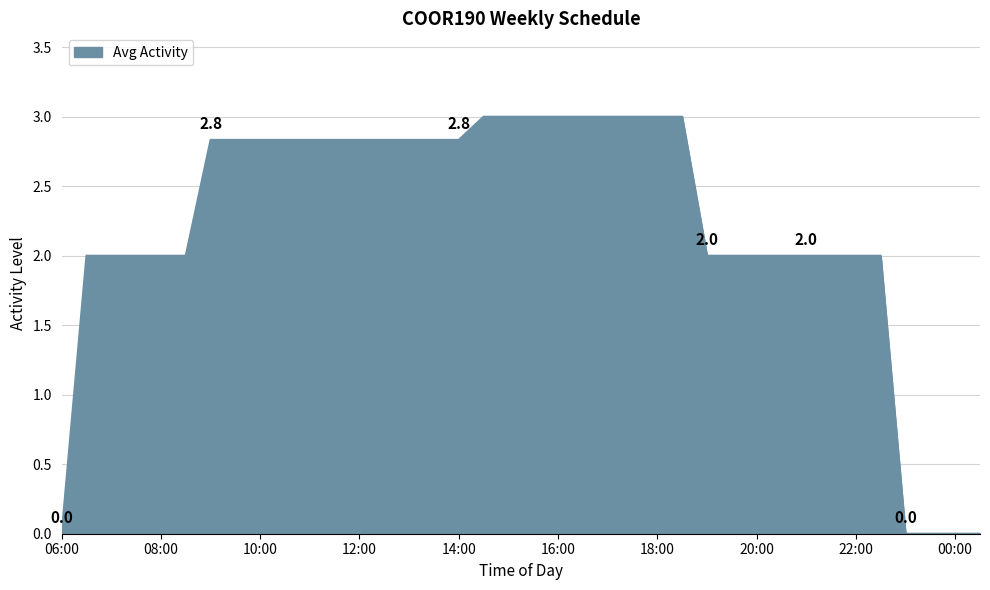

Does the chart have visible grid lines?

Yes